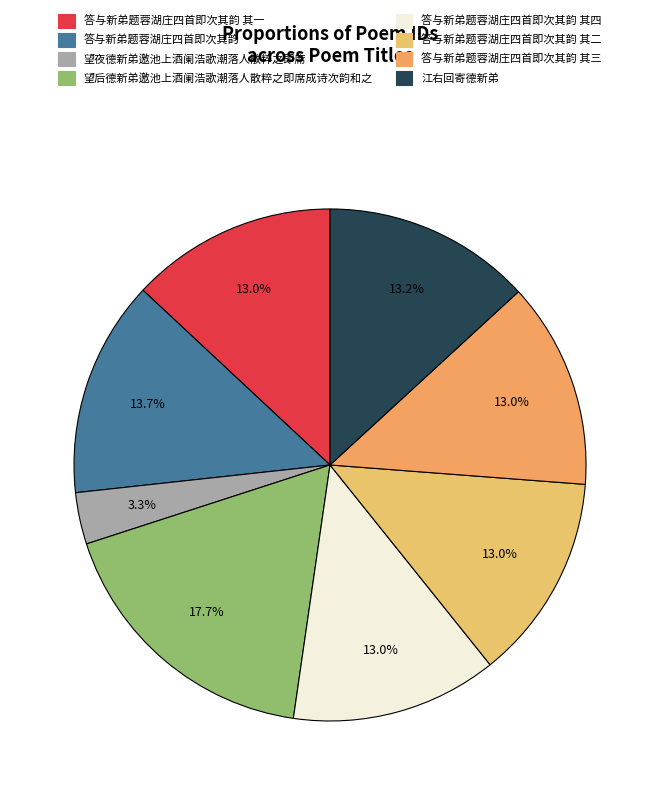

Does any single category account for the majority?

No